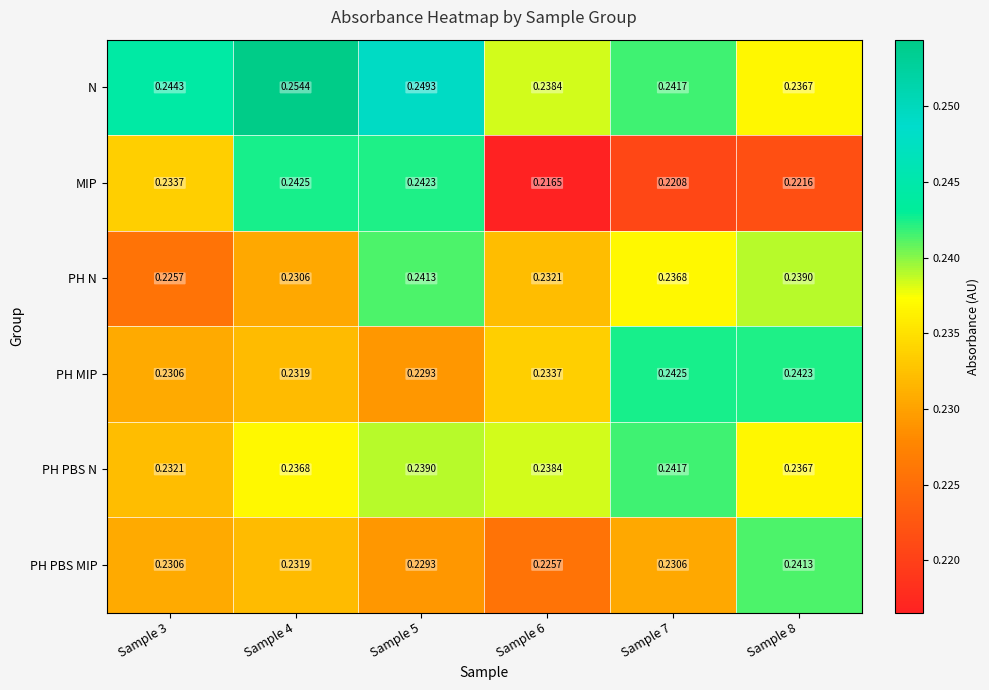

Which series has the largest total across all categories?

N